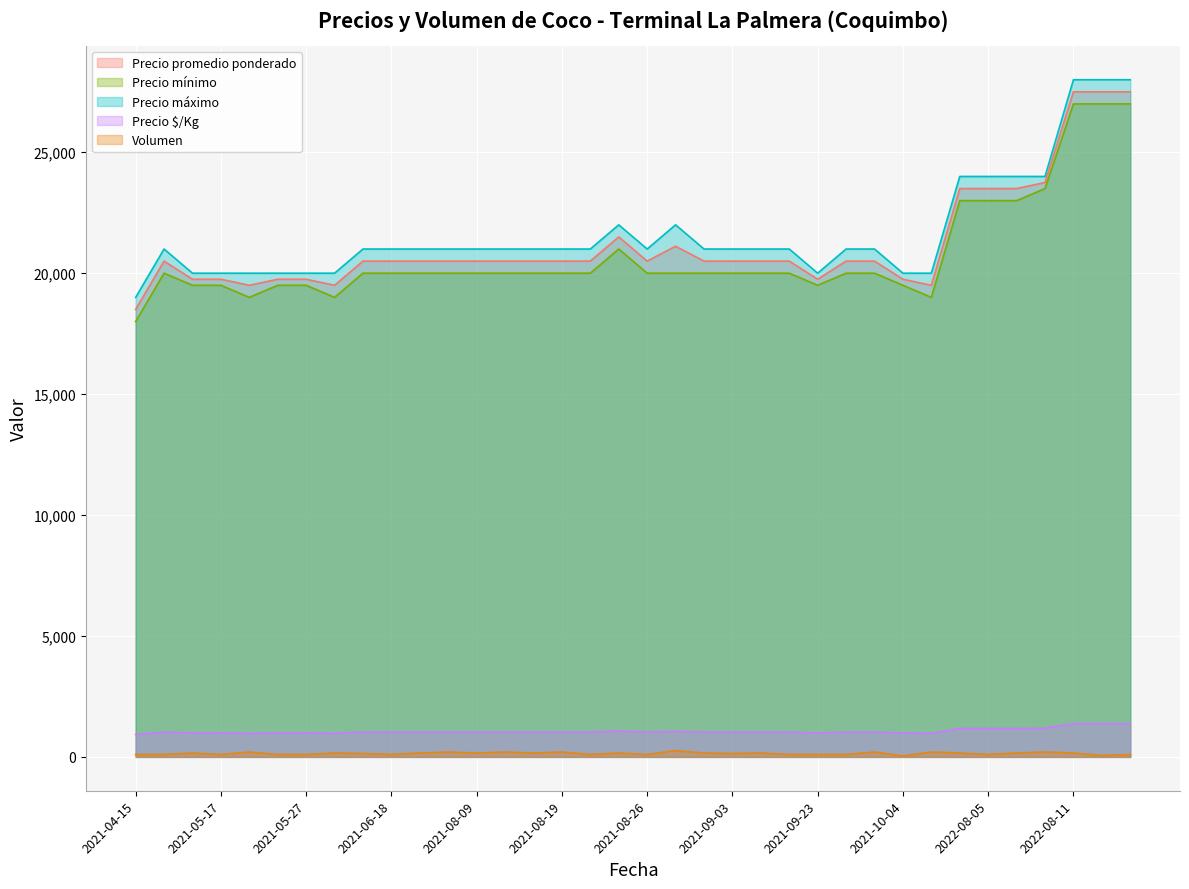

Reading left to right, extract all data points from this chart.

Precio promedio ponderado: 18500	20500	19750	19750	19500	19750	19750	19500	20500	20500	20500	20500	20500	20500	20500	20500	20500	21500	20500	21115	20500	20500	20500	20500	19750	20500	20500	19750	19500	23500	23500	23500	23750	27500	27500	27500
Precio mínimo: 18000	20000	19500	19500	19000	19500	19500	19000	20000	20000	20000	20000	20000	20000	20000	20000	20000	21000	20000	20000	20000	20000	20000	20000	19500	20000	20000	19500	19000	23000	23000	23000	23500	27000	27000	27000
Precio máximo: 19000	21000	20000	20000	20000	20000	20000	20000	21000	21000	21000	21000	21000	21000	21000	21000	21000	22000	21000	22000	21000	21000	21000	21000	20000	21000	21000	20000	20000	24000	24000	24000	24000	28000	28000	28000
Precio $/Kg: 925	1025	988	988	975	988	988	975	1025	1025	1025	1025	1025	1025	1025	1025	1025	1075	1025	1056	1025	1025	1025	1025	988	1025	1025	988	975	1175	1175	1175	1188	1375	1375	1375
Volumen: 100	100	160	100	200	100	100	160	140	100	160	200	160	200	160	200	100	160	100	260	160	140	160	100	100	100	200	40	200	160	100	160	200	160	60	100